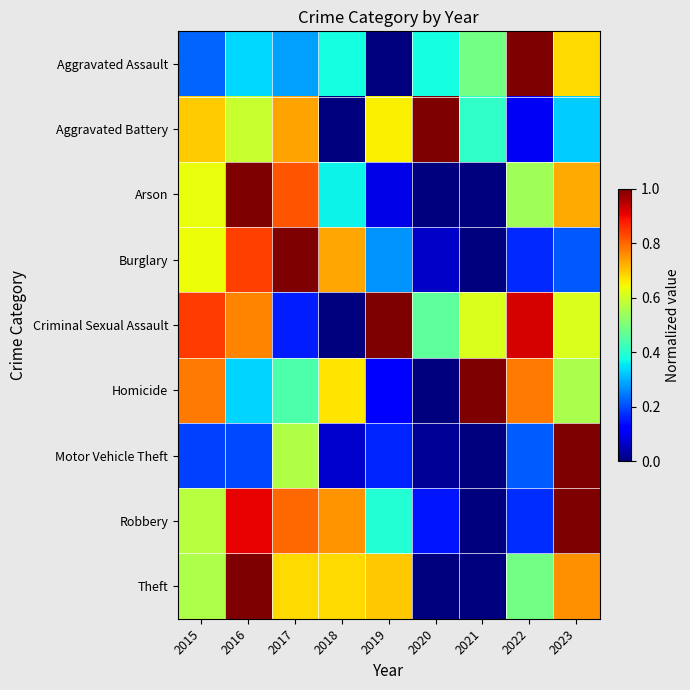

Reading right to left, extract all data points from this chart.

Aggravated Assault: 2023=0.7	2022=1.0	2021=0.5	2020=0.4	2019=0.0	2018=0.4	2017=0.3	2016=0.3	2015=0.2
Aggravated Battery: 2023=0.3	2022=0.1	2021=0.4	2020=1.0	2019=0.7	2018=0.0	2017=0.7	2016=0.6	2015=0.7
Arson: 2023=0.7	2022=0.5	2021=0.0	2020=0.0	2019=0.1	2018=0.4	2017=0.8	2016=1.0	2015=0.6
Burglary: 2023=0.2	2022=0.2	2021=0.0	2020=0.1	2019=0.3	2018=0.7	2017=1.0	2016=0.8	2015=0.6
Criminal Sexual Assault: 2023=0.6	2022=0.9	2021=0.6	2020=0.5	2019=1.0	2018=0.0	2017=0.2	2016=0.8	2015=0.8
Homicide: 2023=0.6	2022=0.8	2021=1.0	2020=0.0	2019=0.1	2018=0.7	2017=0.4	2016=0.3	2015=0.8
Motor Vehicle Theft: 2023=1.0	2022=0.2	2021=0.0	2020=0.0	2019=0.2	2018=0.1	2017=0.6	2016=0.2	2015=0.2
Robbery: 2023=1.0	2022=0.2	2021=0.0	2020=0.1	2019=0.4	2018=0.8	2017=0.8	2016=0.9	2015=0.6
Theft: 2023=0.8	2022=0.5	2021=0.0	2020=0.0	2019=0.7	2018=0.7	2017=0.7	2016=1.0	2015=0.6